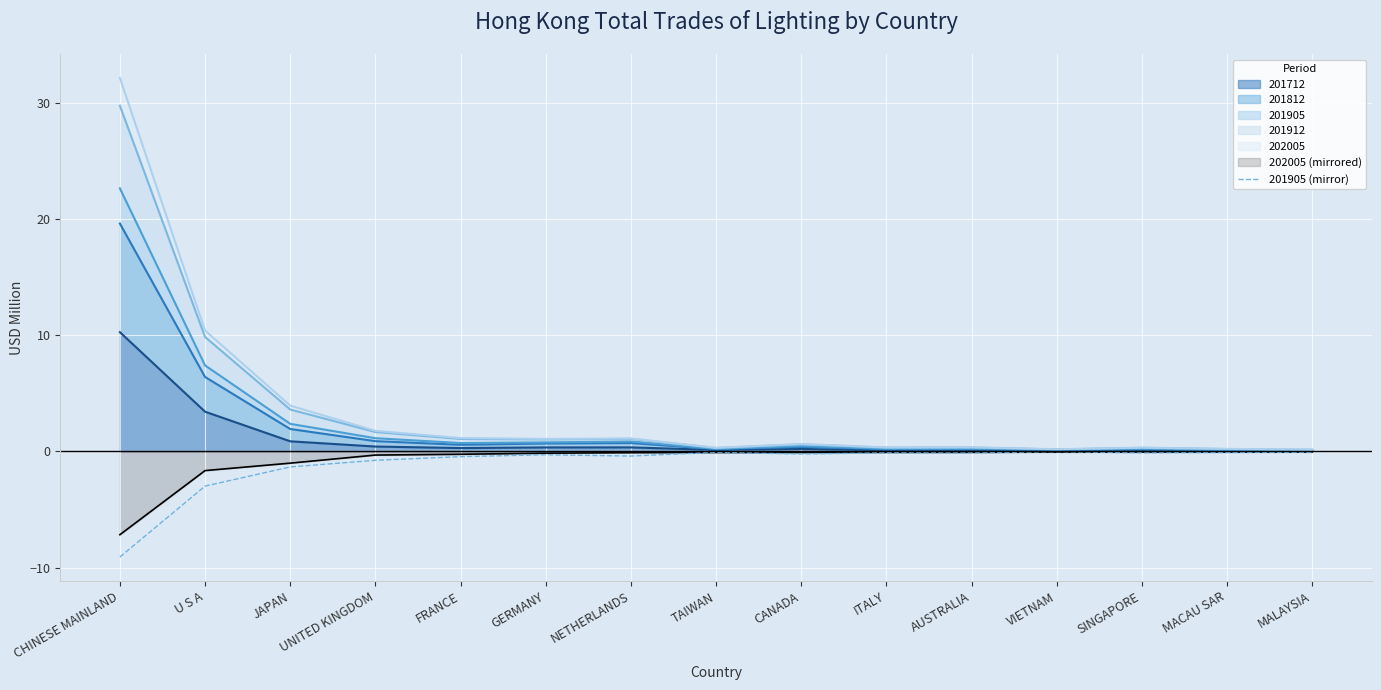

At which category does the data reach its first local peak?

GERMANY